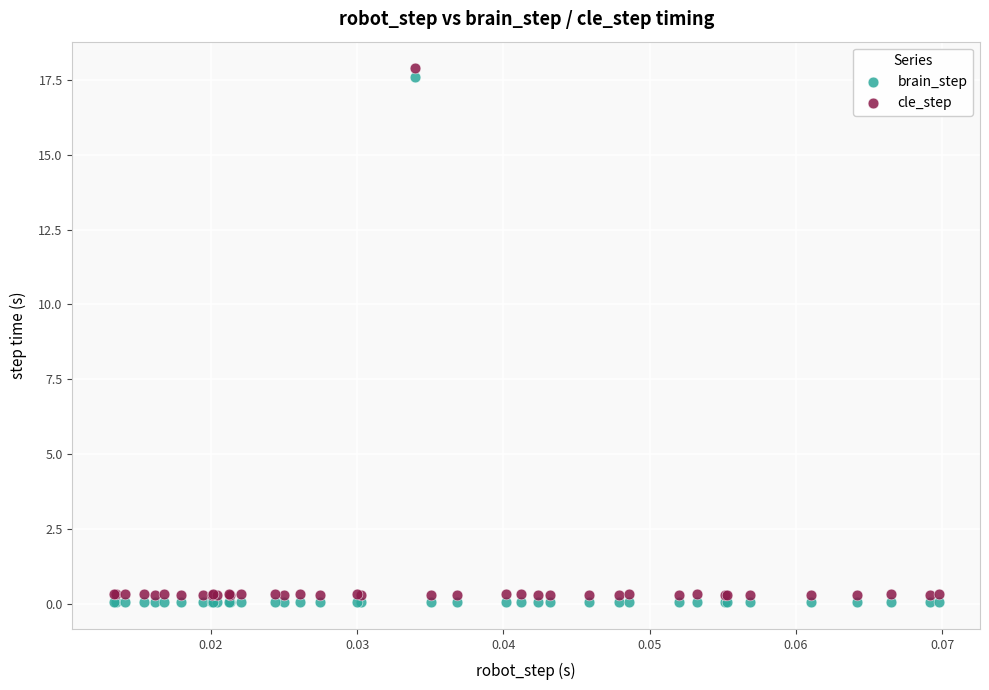

Which series has the largest Y range (max minus min)?

cle_step